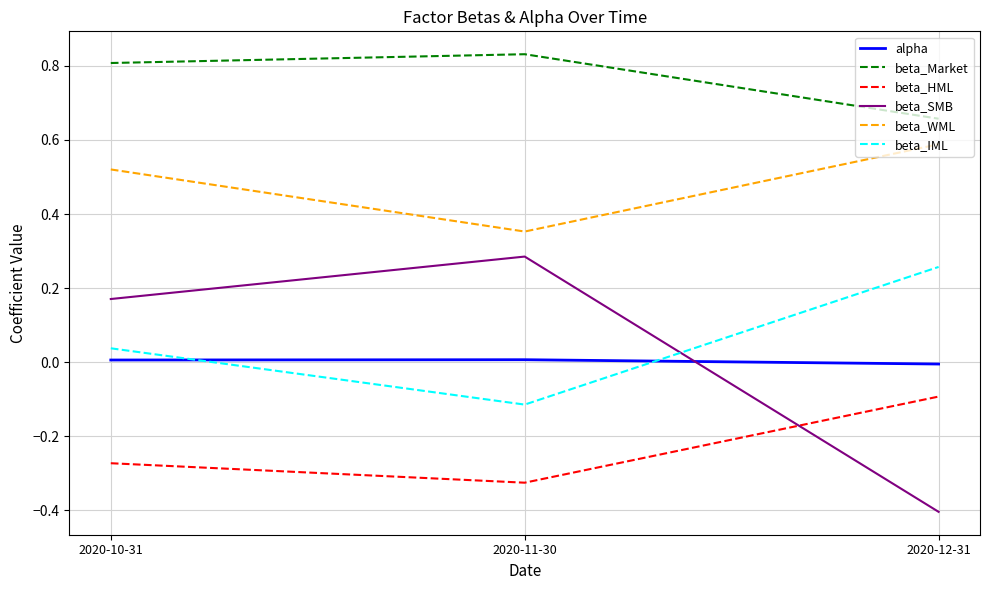

Where is beta_HML nearest to the value 0?

2020-12-31